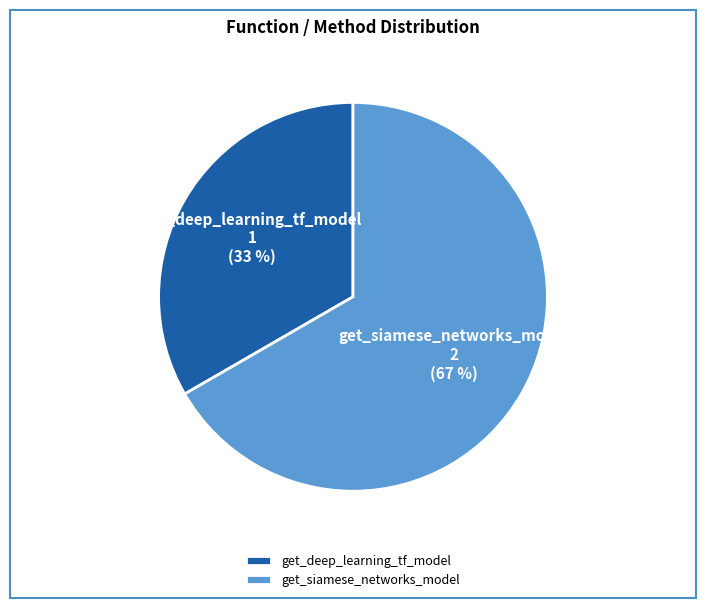

Between get_deep_learning_tf_model and get_siamese_networks_model, which is larger?

get_siamese_networks_model